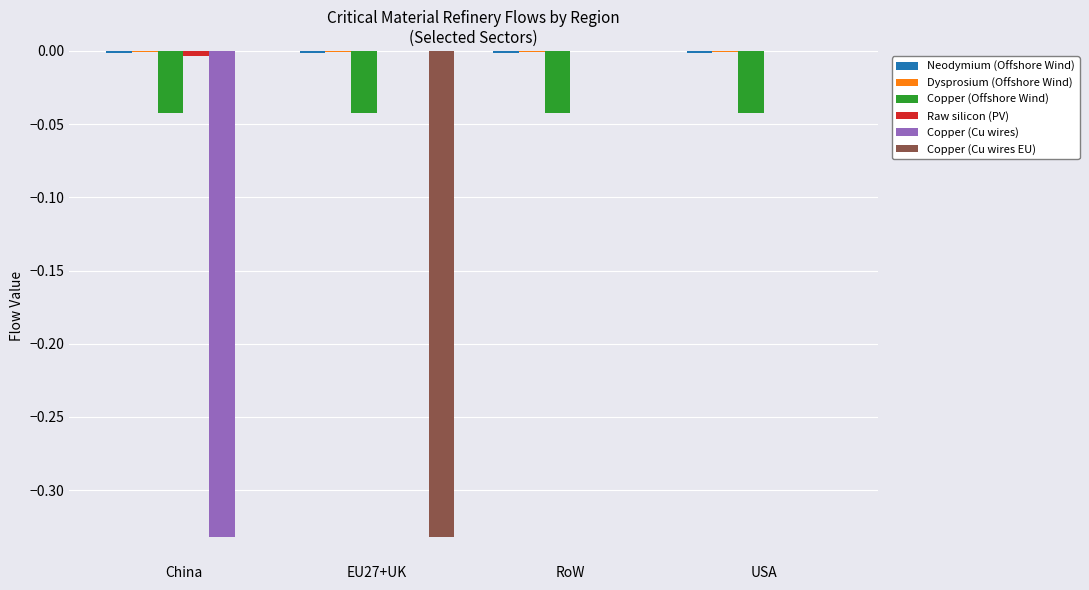

Is it true that Copper (Cu wires EU) equals 0.2 at USA?

False